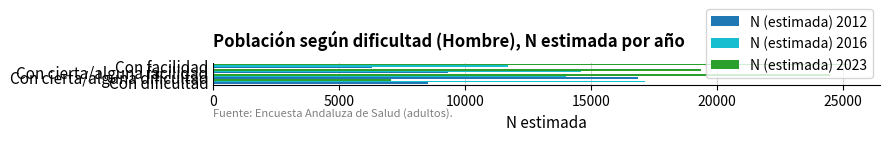

What is the sum of all N (estimada) 2012 values?

41071